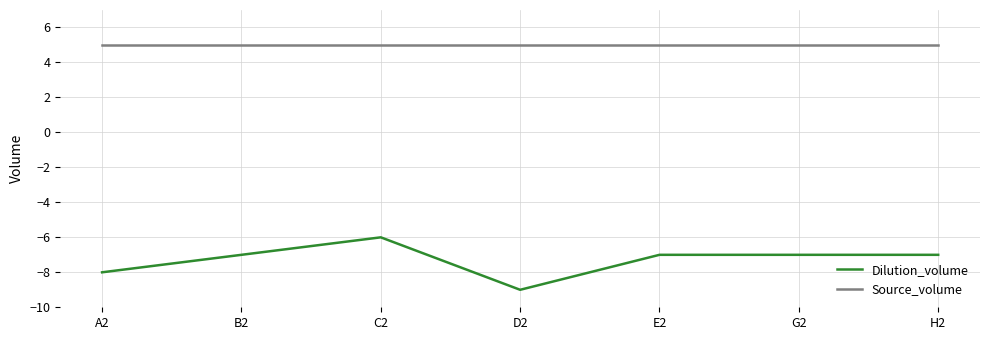

What is the sum of all Dilution_volume values?

-51